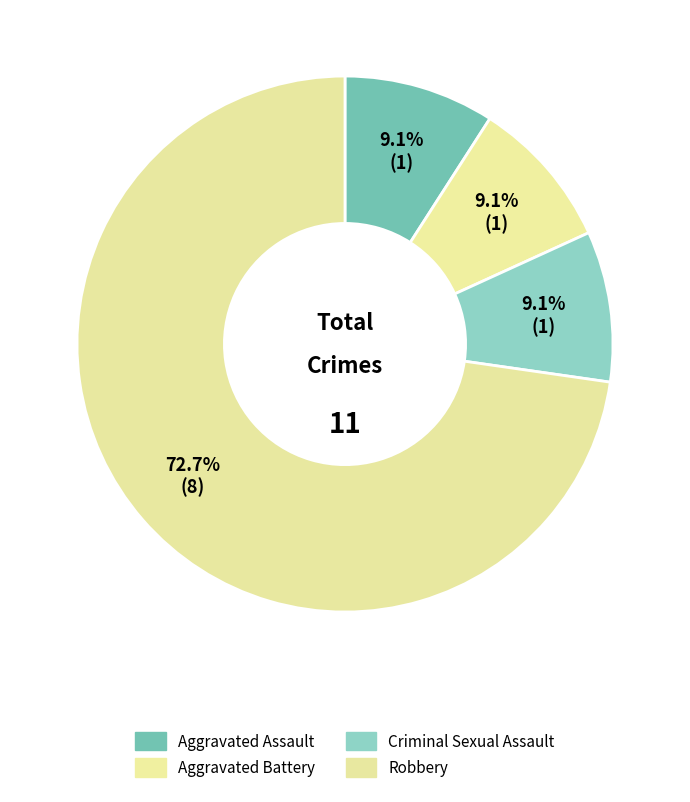

Which category has the biggest portion of the pie?

Robbery